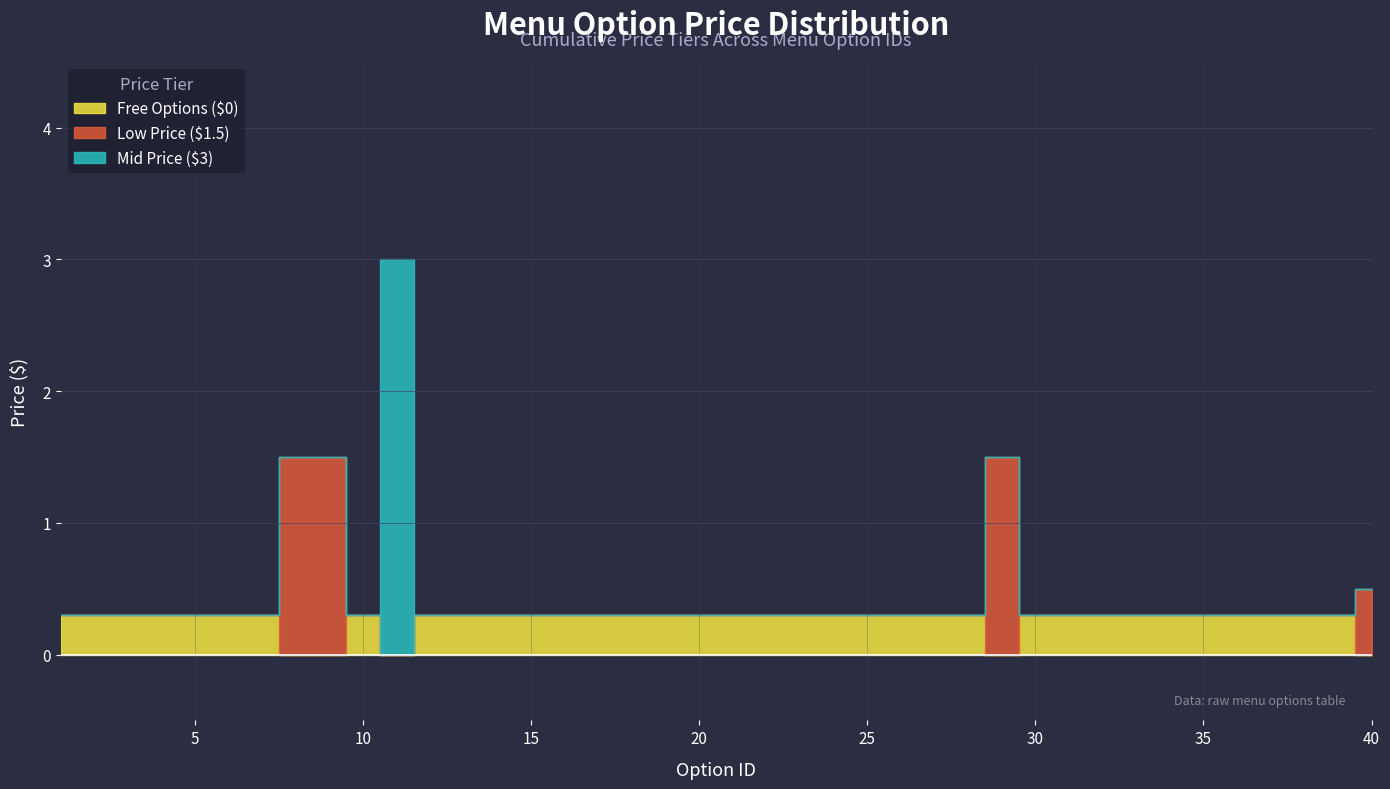

The Mid Price ($2-$3) series shows 4.4 at 4. True or false?

False